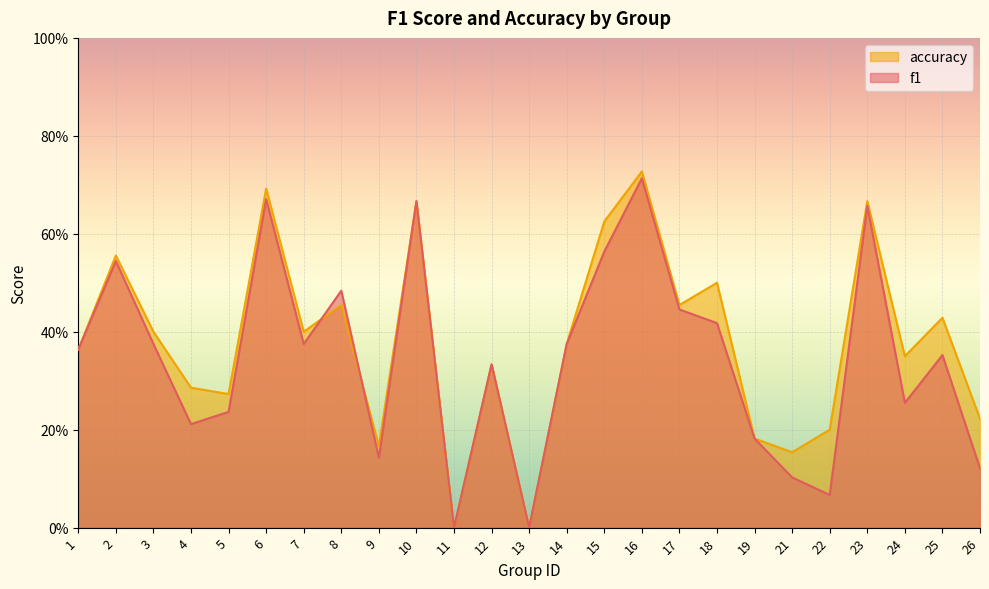

List the series in order of their peak value, lowest first.

f1, accuracy